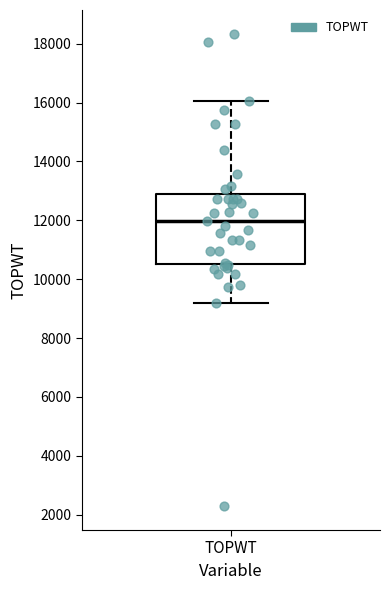

Read this box plot against the y-axis: the position of the median line, the range covered by the box, and the ends of both whiskers. The values are not printed on the chart, so give them approximately, as read against the axis.

median 12000, box 10600 to 12800, whiskers 9200 to 16000